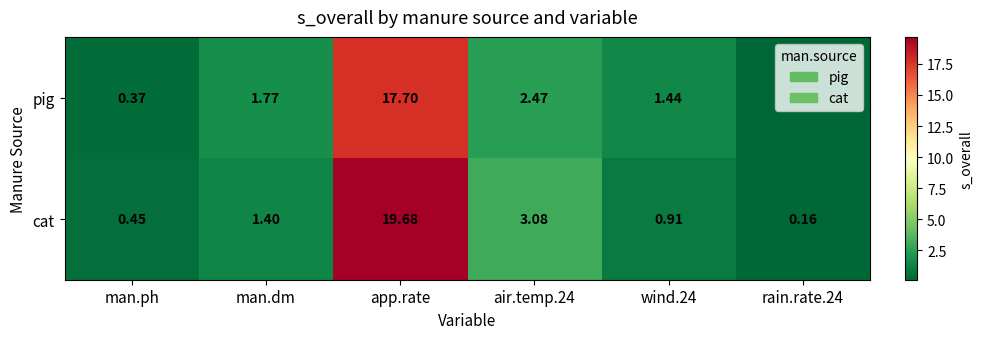

How many categories are shown in the chart?

6